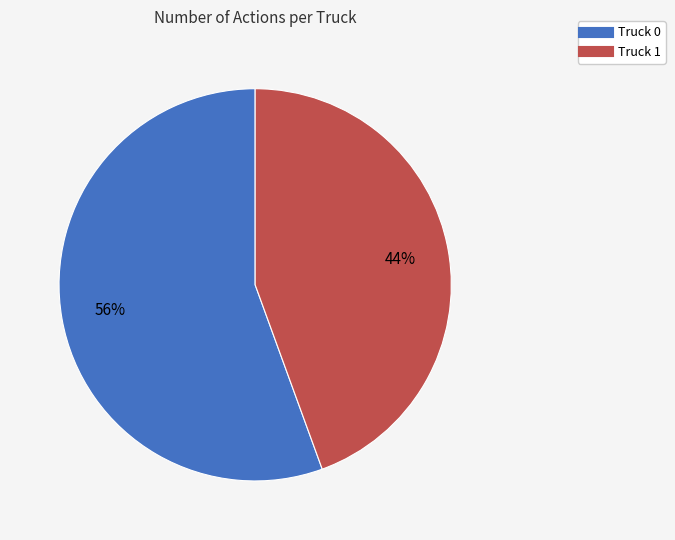

How many segments does this pie chart have?

2